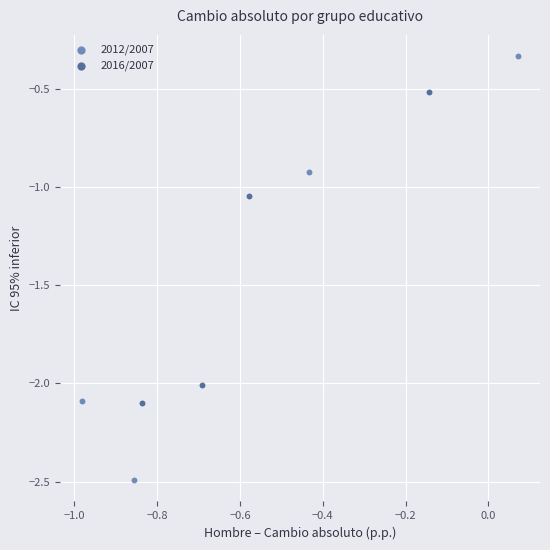

Which series has the largest Y range (max minus min)?

2012/2007